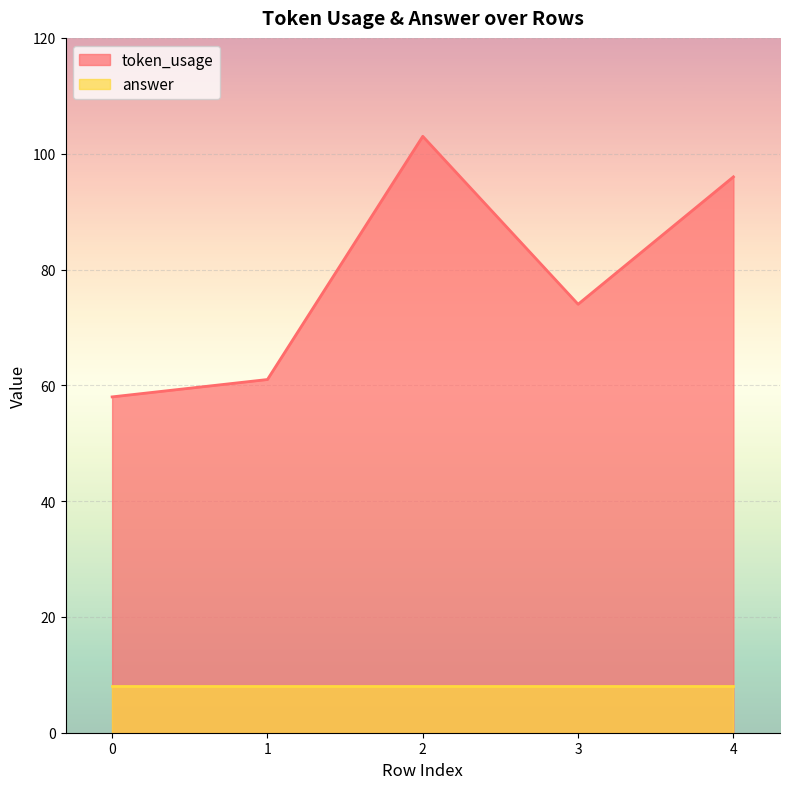

What is the change in value from 0 to 4?

+38